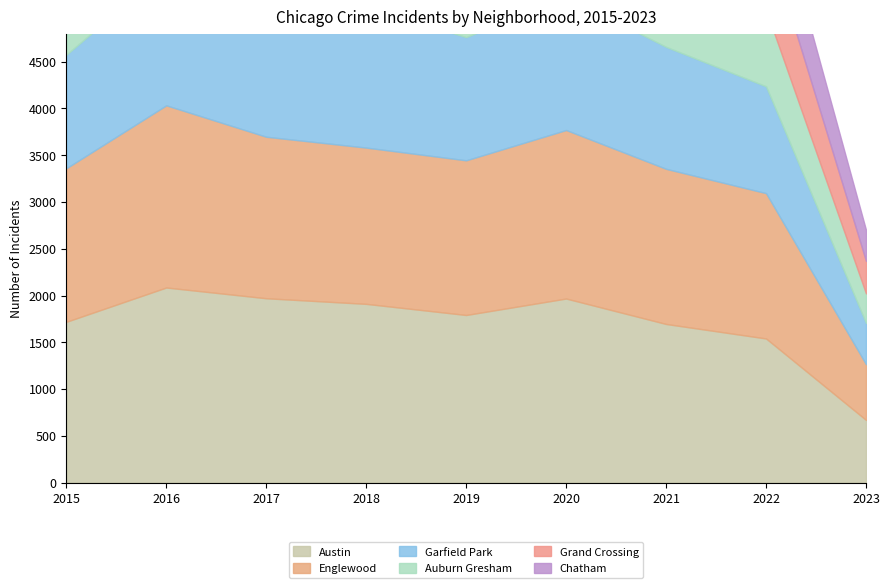

True or false: Grand Crossing has a value of 807 at 2022.

True